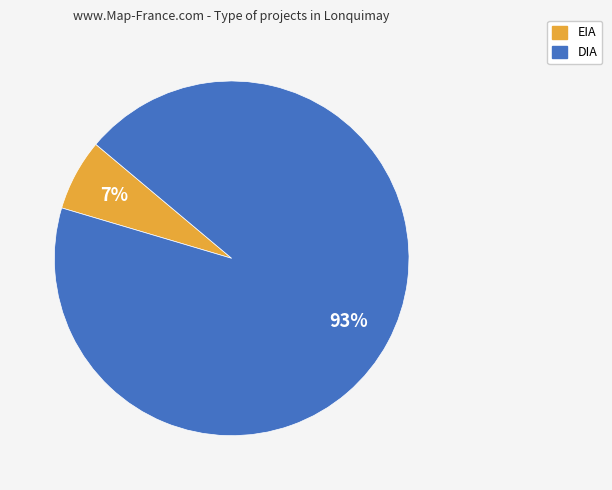

Count the number of slices in the pie.

2